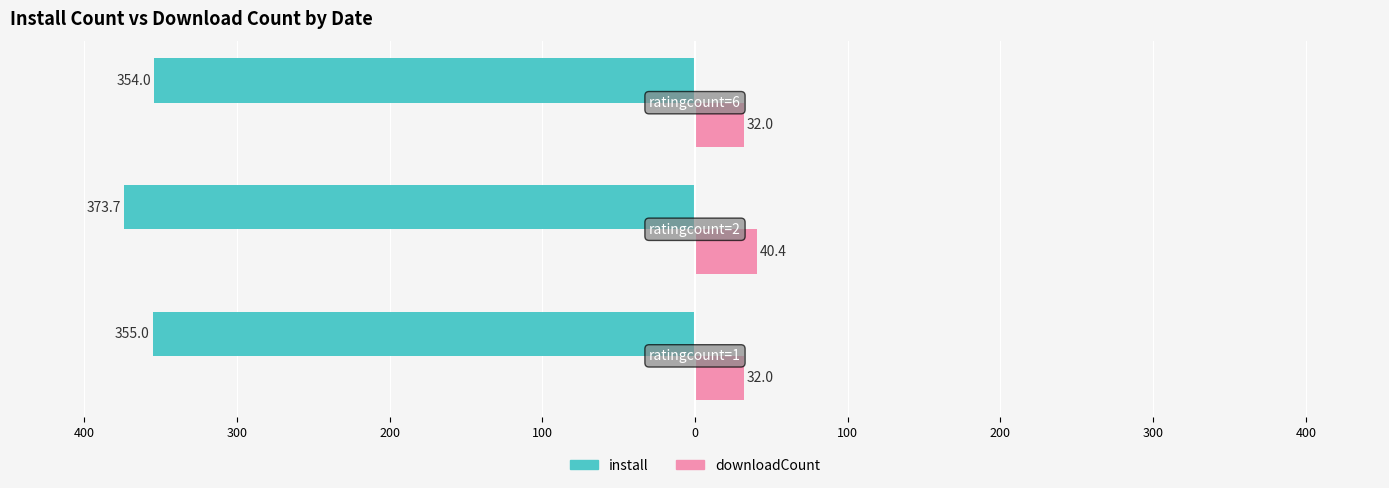

Which series has the widest spread of values?

install